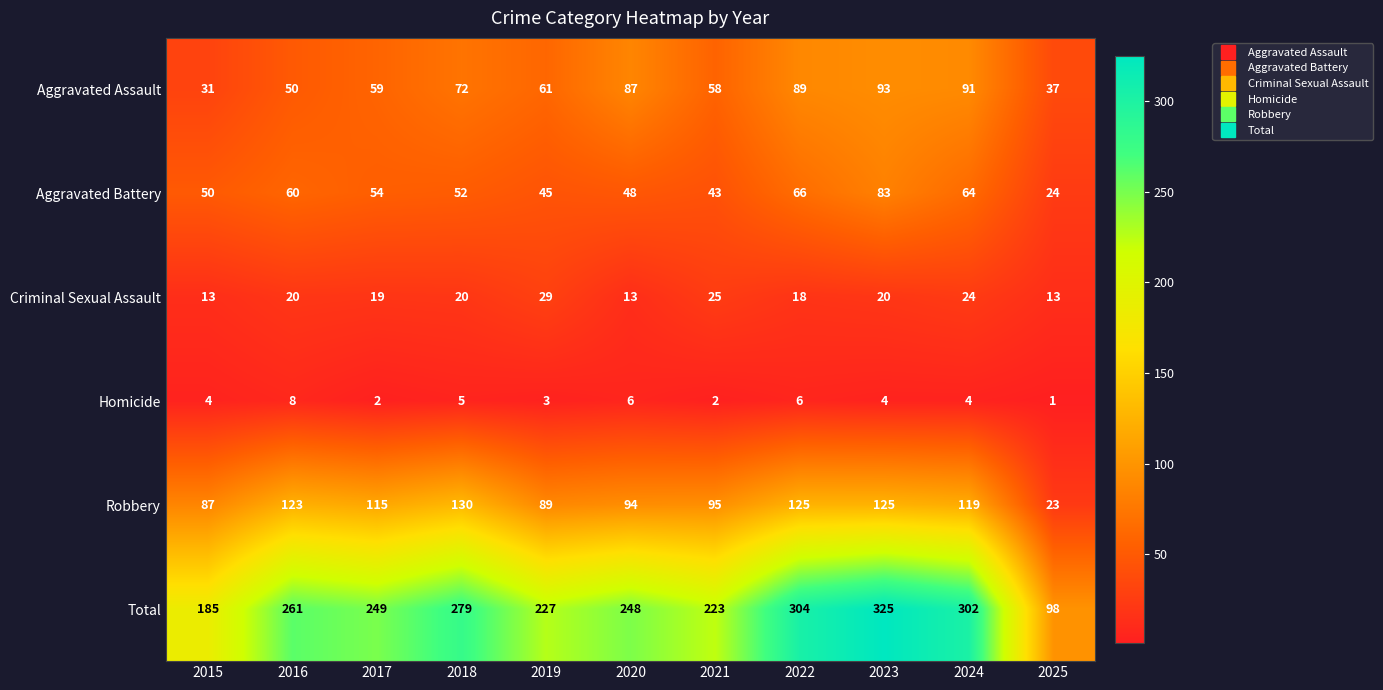

Which category has the lowest value in the Robbery series?

2025